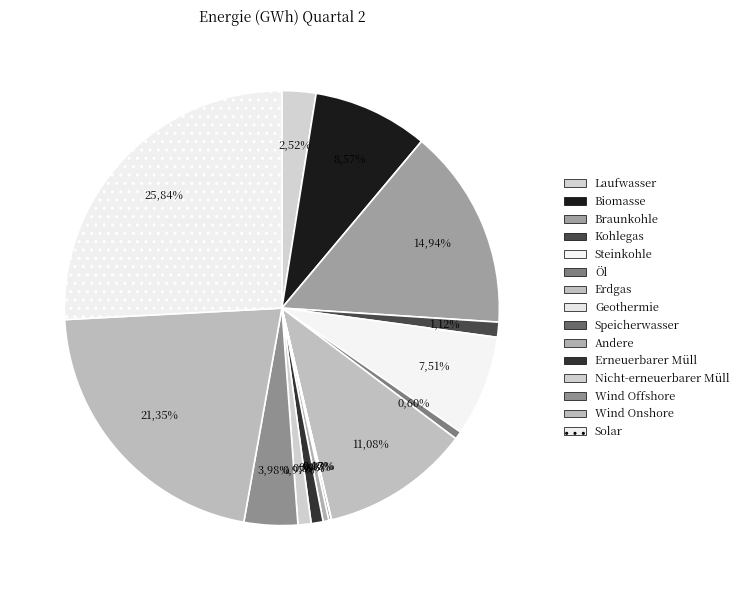

The Wind Onshore slice represents 34% of the pie. True or false?

False